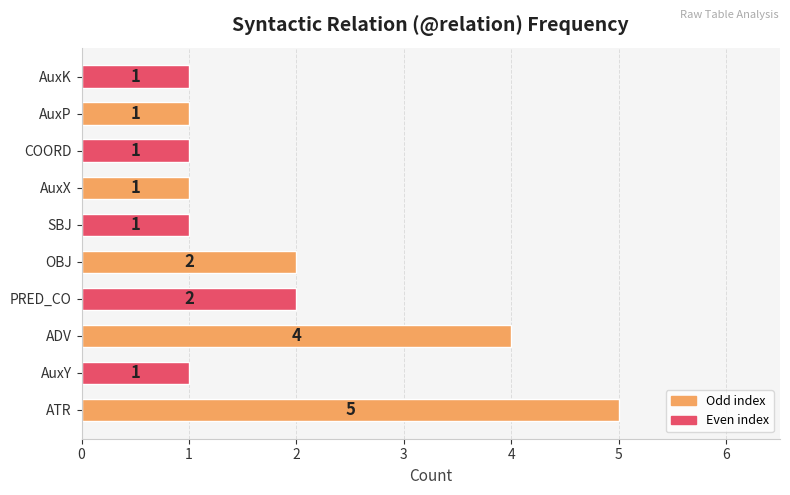

Approximately how many times larger is the value at AuxY compared to PRED_CO?

0.5